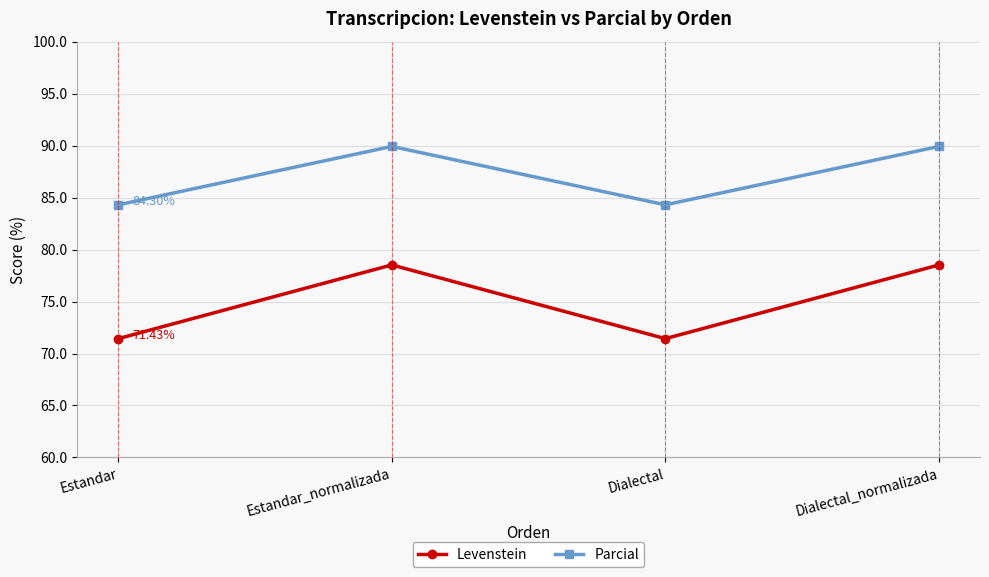

How many data points in Levenstein are above 78?

2